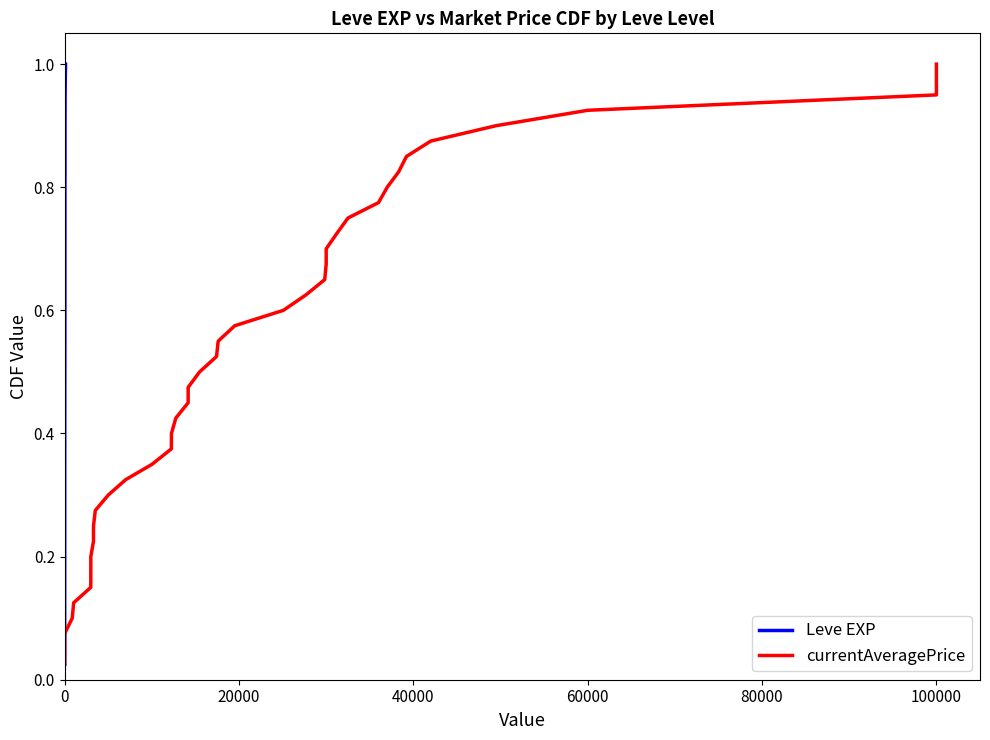

Is the value of Leve EXP at 37 greater than the value of currentAveragePrice at 15?

Yes